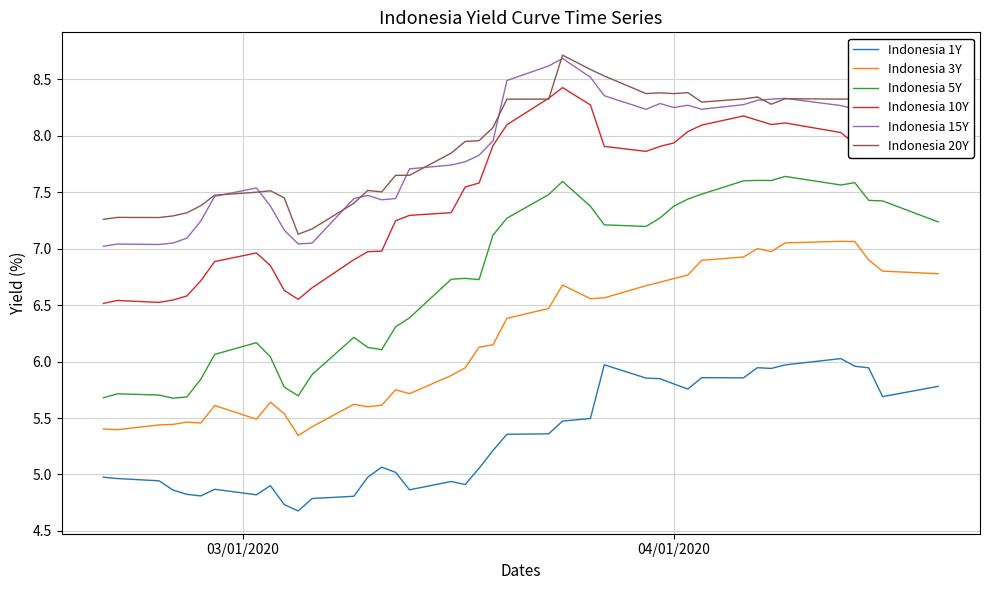

True or false: Indonesia 10Y and Indonesia 1Y cross at least once.

False